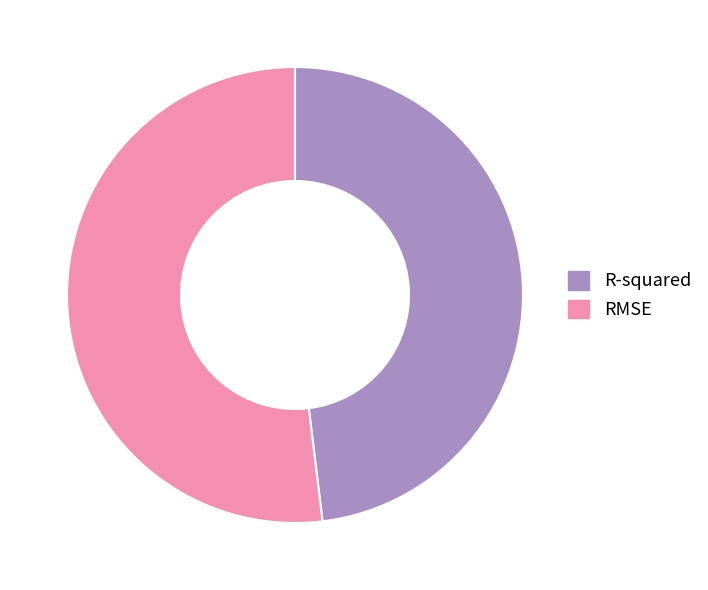

What is the largest slice in the pie chart?

RMSE